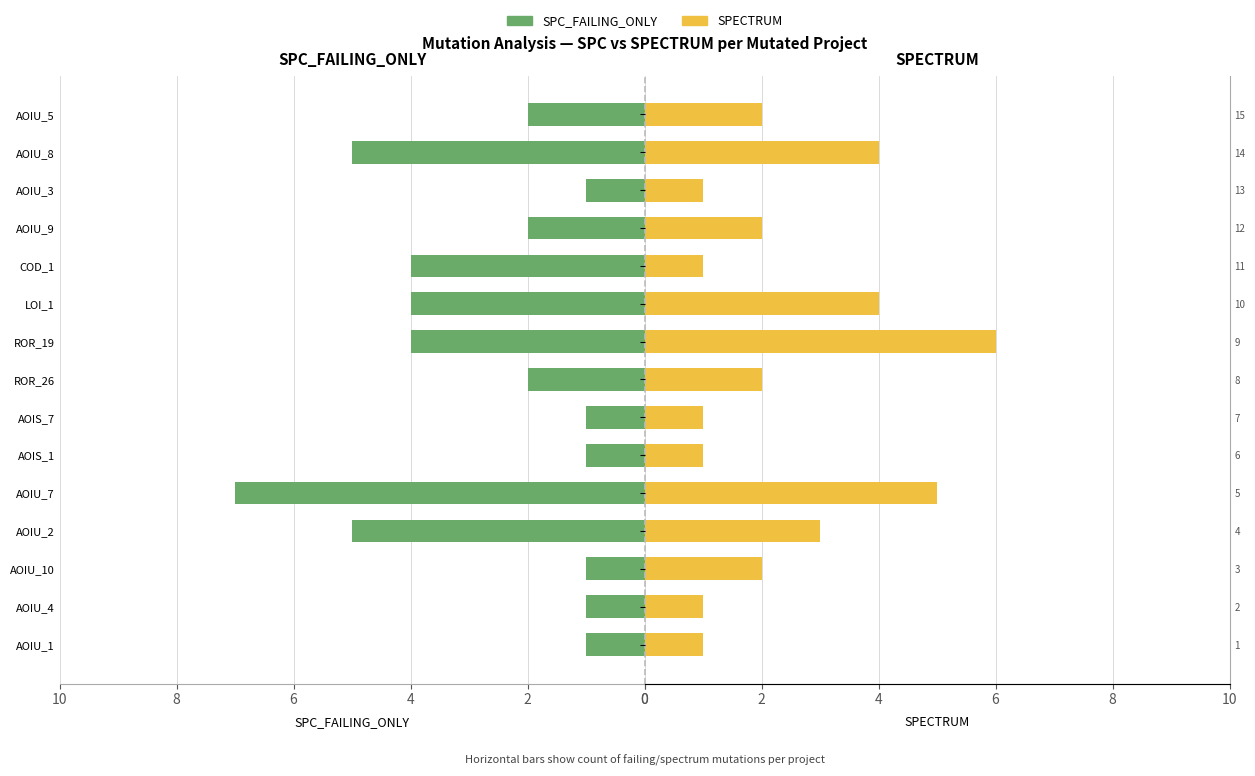

What is the highest value of the SPECTRUM series?

6